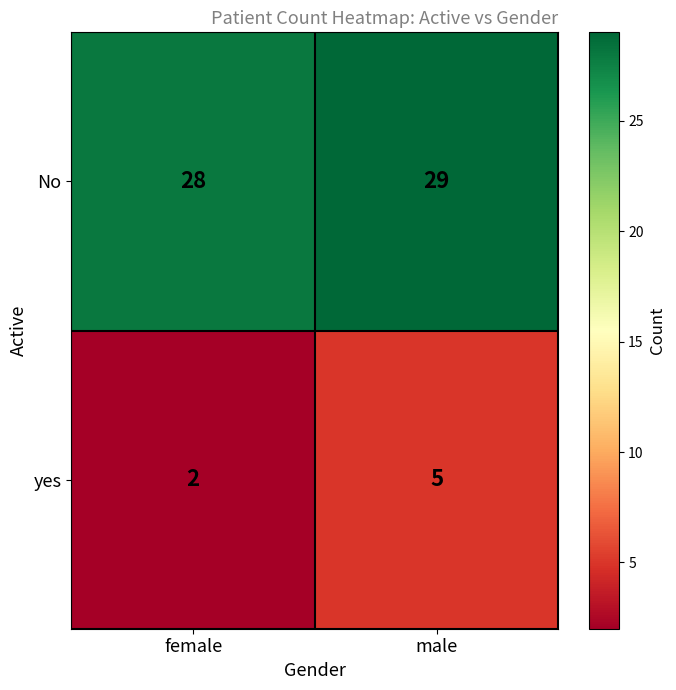

How many distinct data groups are displayed?

2